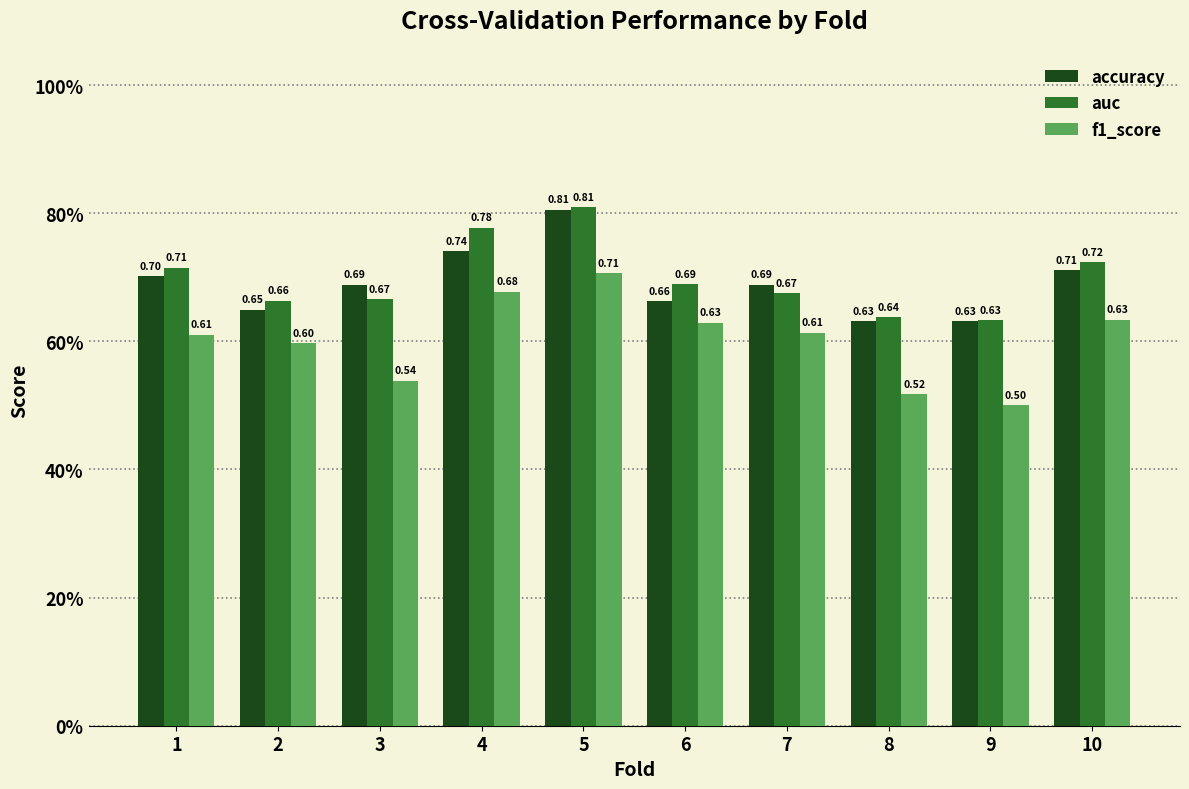

The accuracy series shows 0.8 at 5. True or false?

True